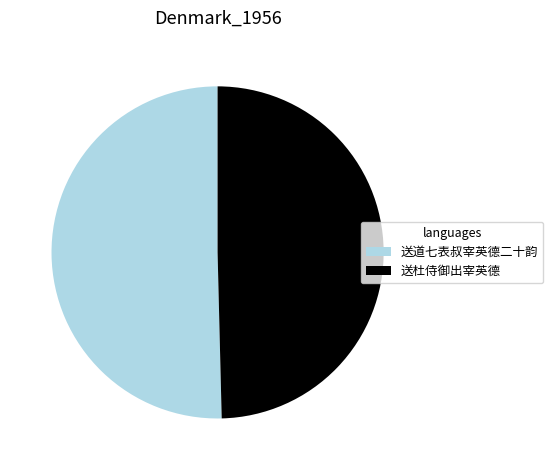

What is the largest slice in the pie chart?

送道七表叔宰英德二十韵